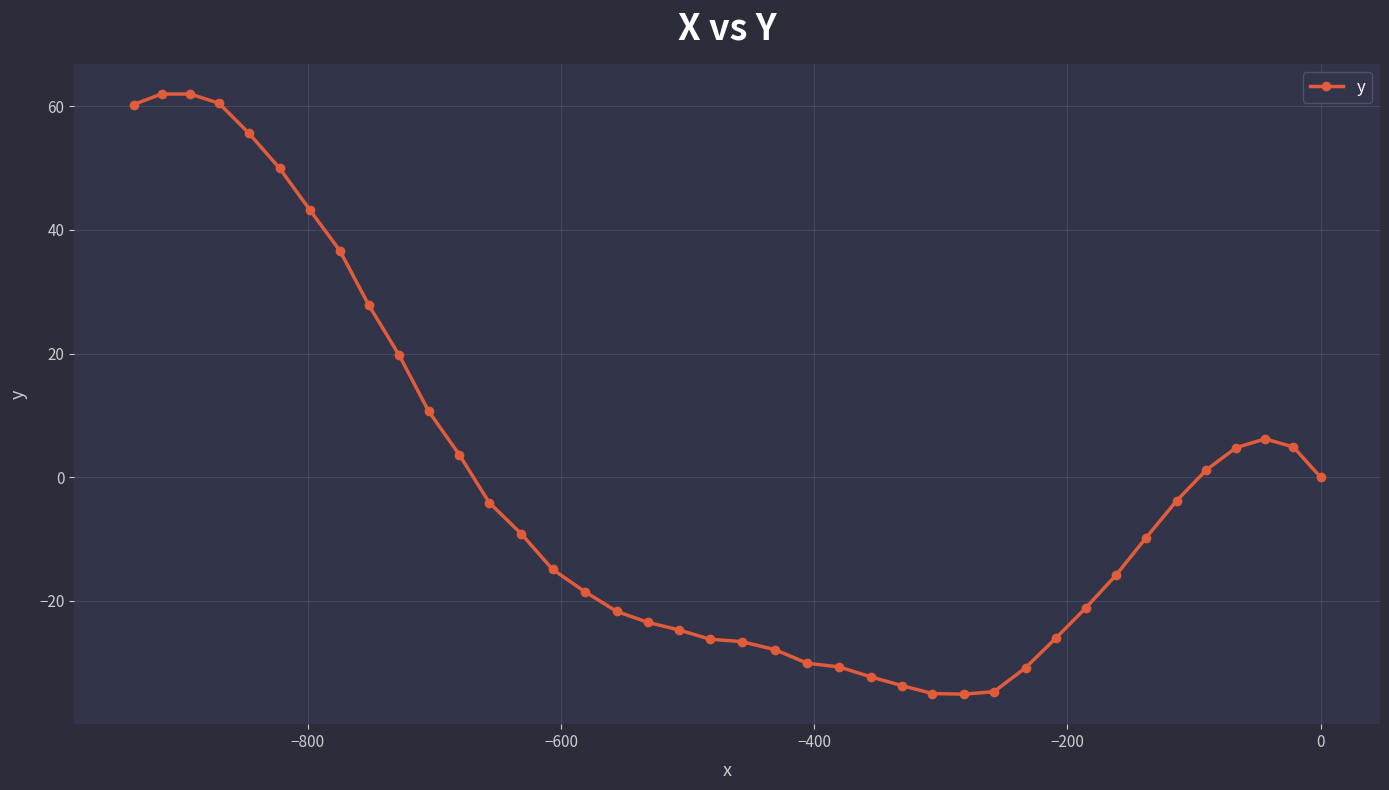

How many points are lower than both their immediate neighbors (excluding endpoints)?

1